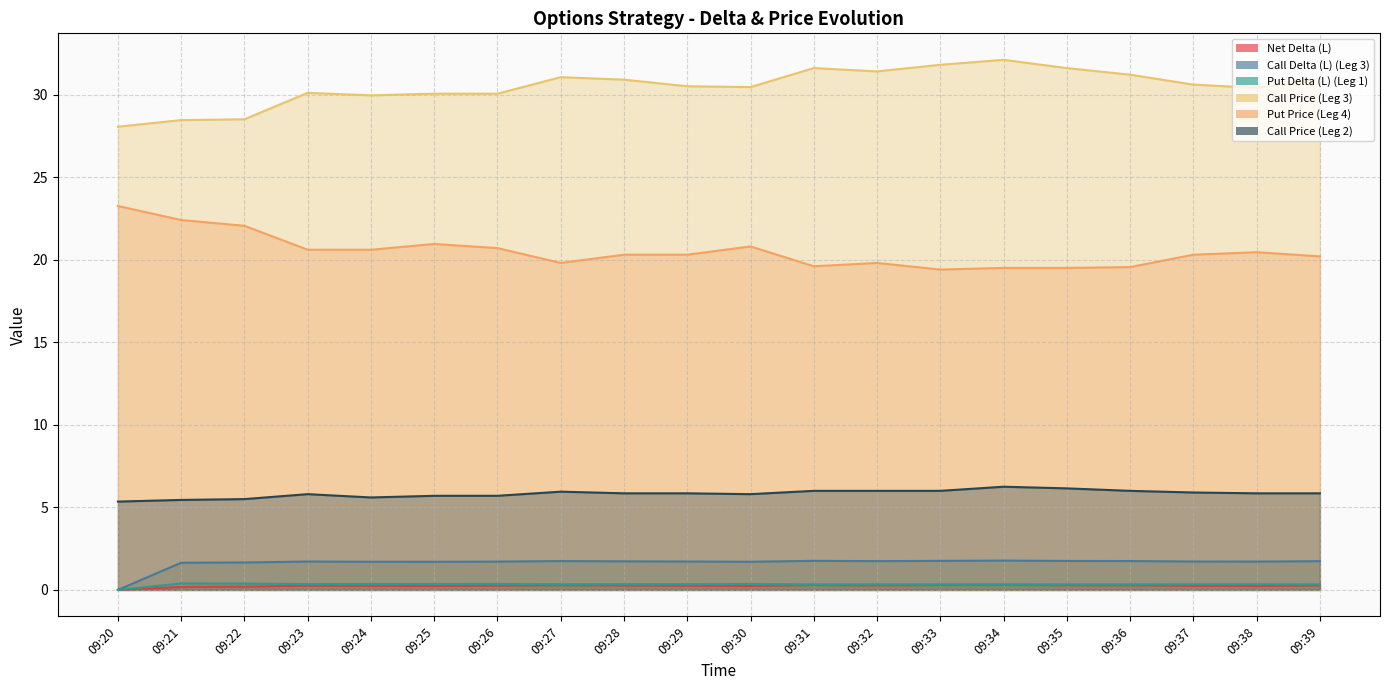

At which label does Call Delta (L) (Leg 3) first exceed 1?

09:21